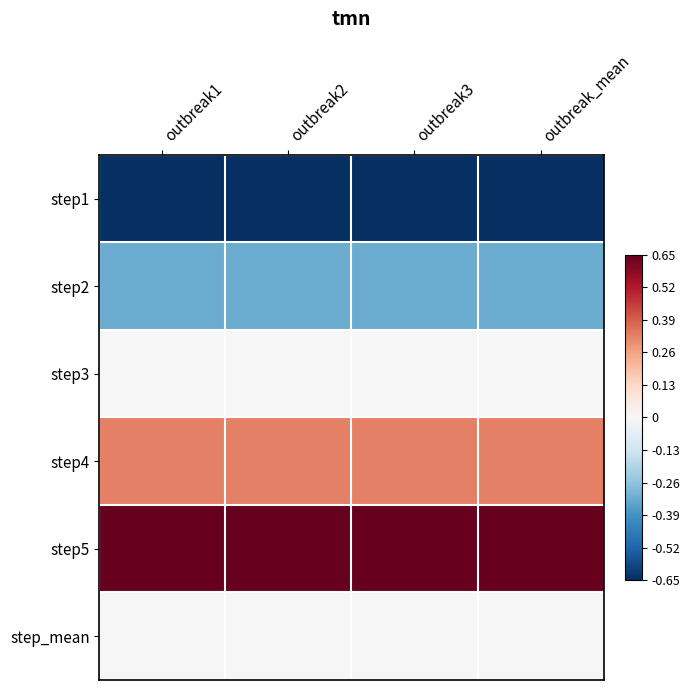

Which category has the highest value across all series?

outbreak1